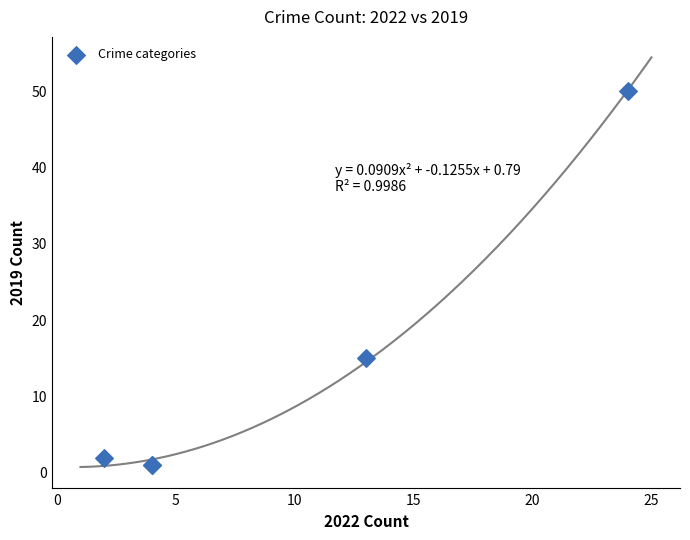

What Y value in the scatter plot is closest to 25?

15